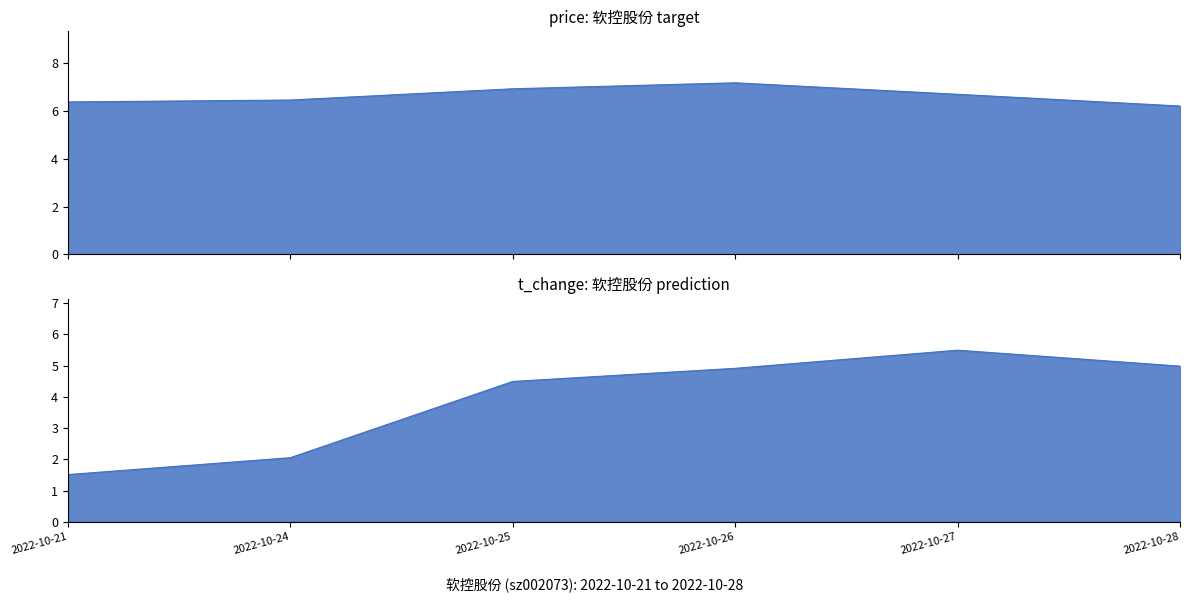

Reading left to right, transcribe all the data shown in this chart.

price: 6.4	6.5	6.9	7.2	6.7	6.2
volume: 1.5	2.0	4.5	4.9	5.5	5.0